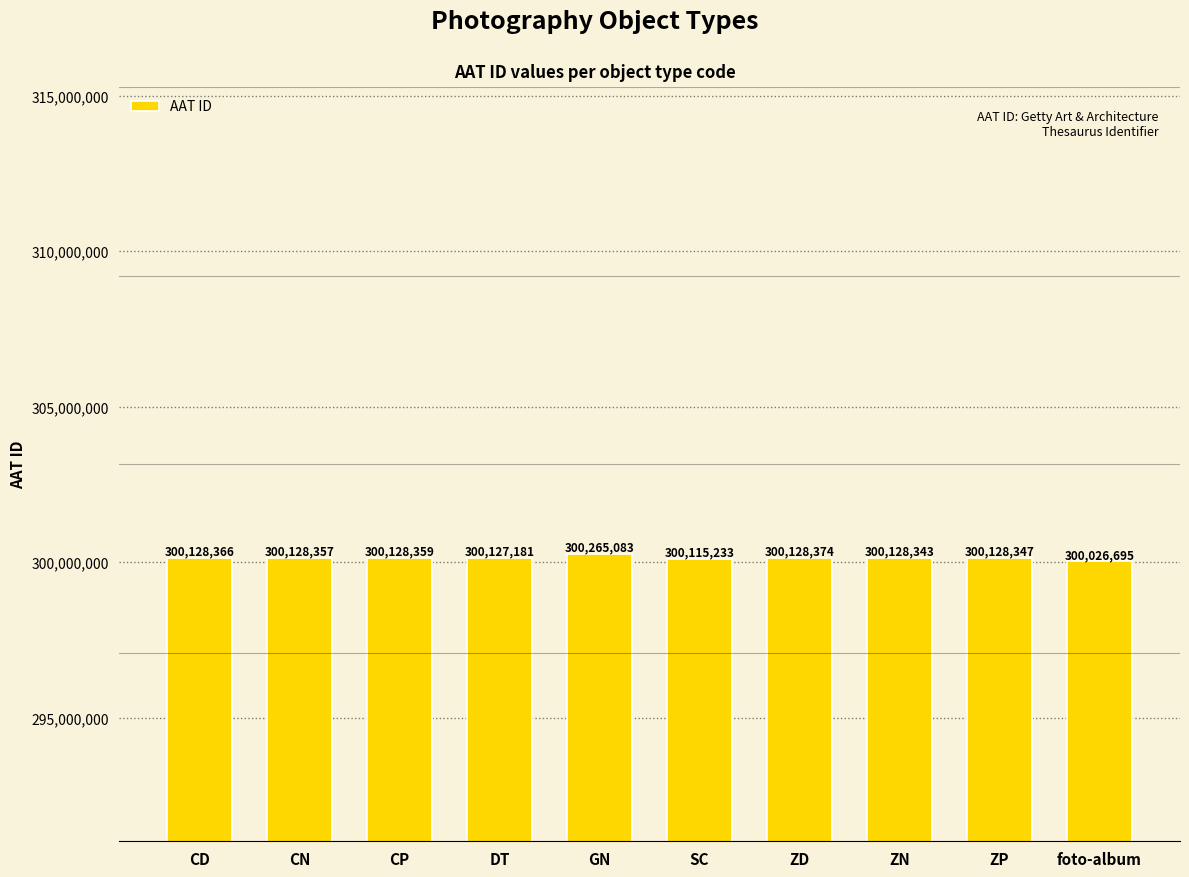

Reading left to right, transcribe all the data shown in this chart.

300128366	300128357	300128359	300127181	300265083	300115233	300128374	300128343	300128347	300026695